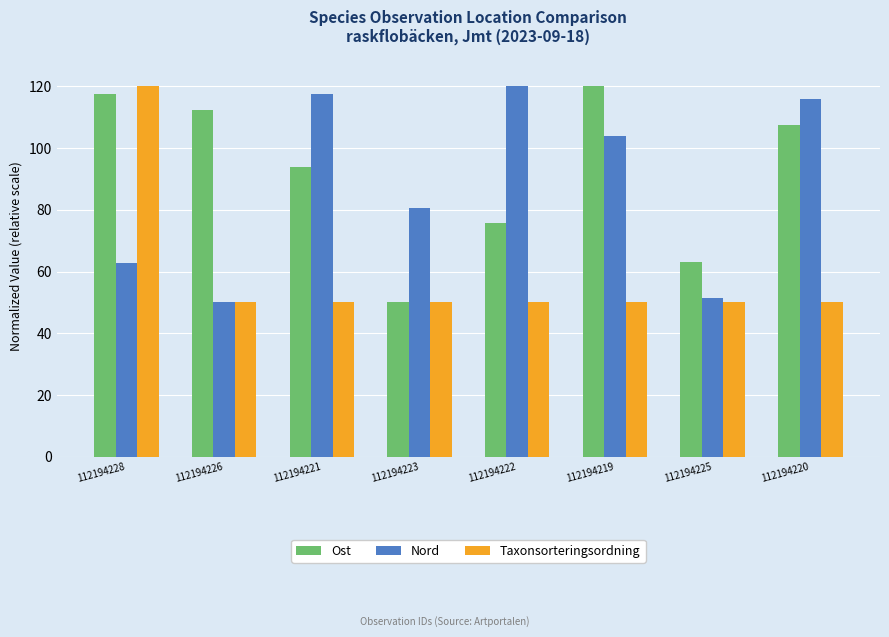

What is the maximum value for Ost?

120.0